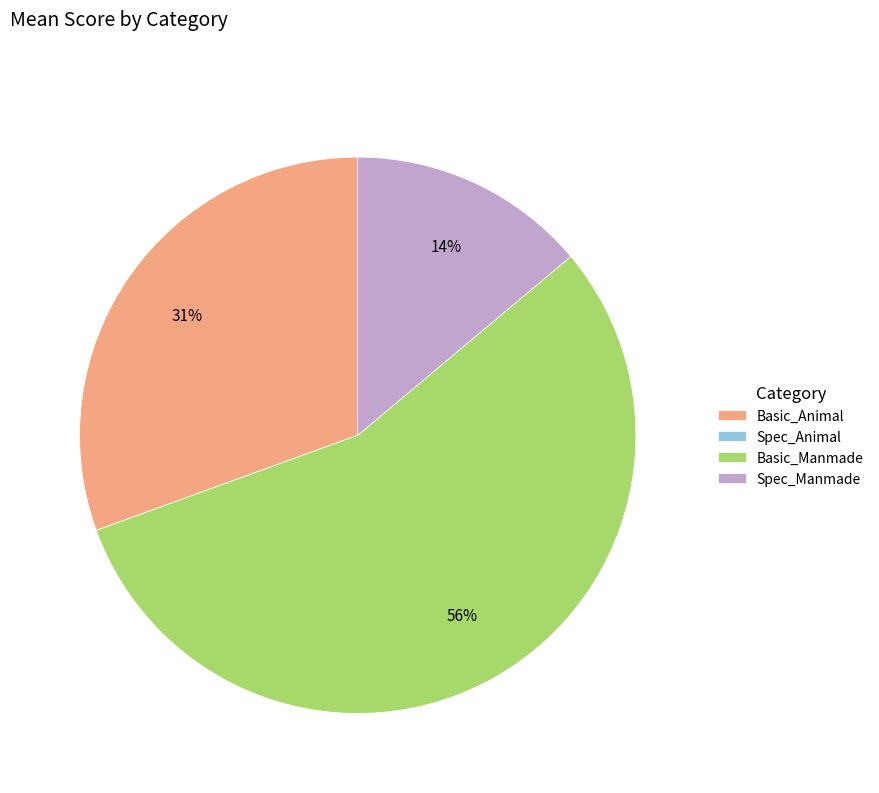

Which category has the biggest portion of the pie?

Basic_Manmade